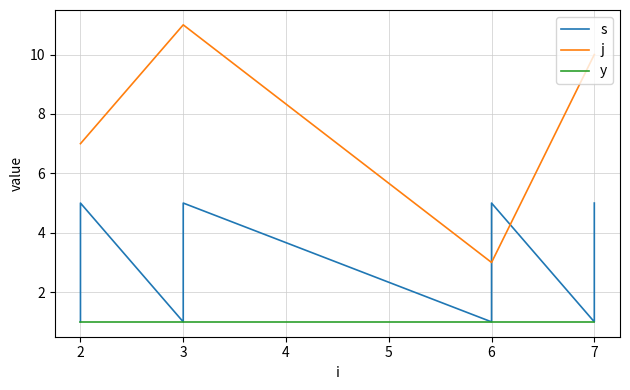

What is the smallest value displayed?

1